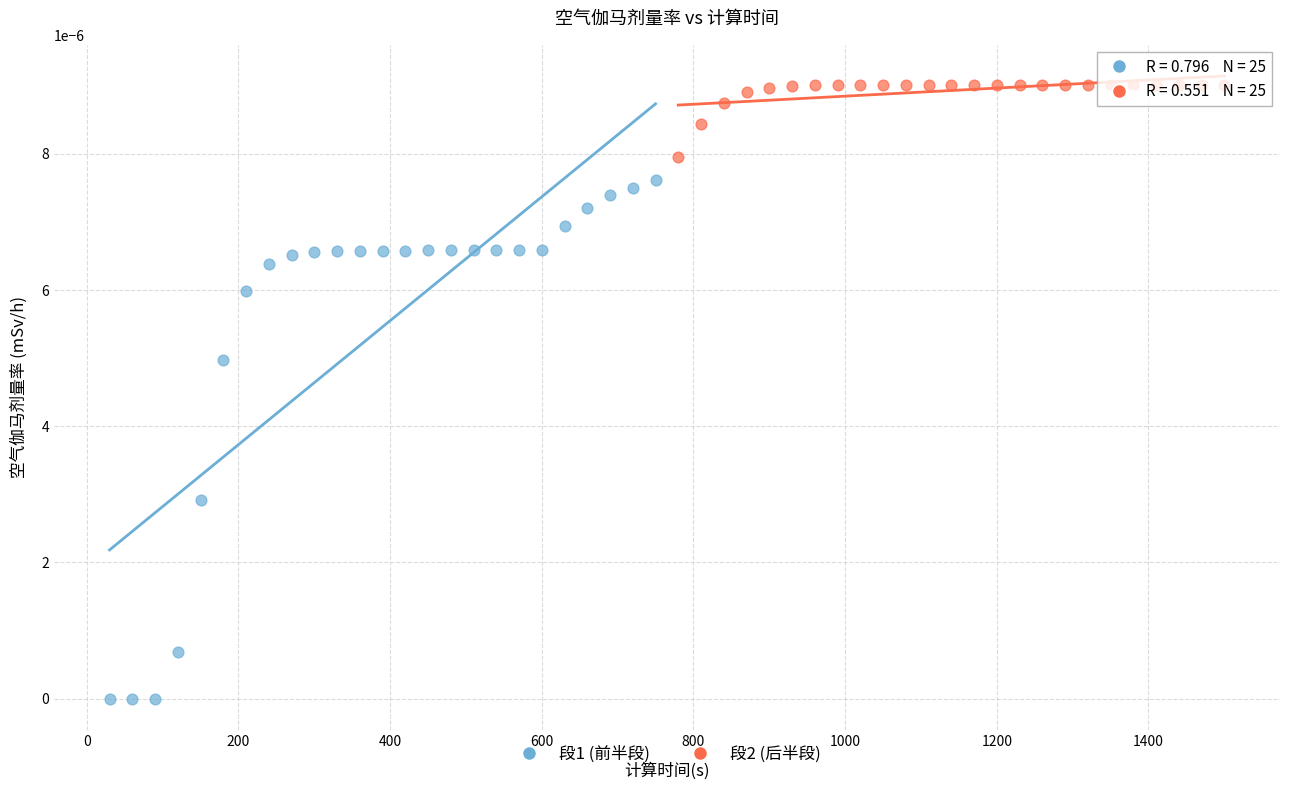

Which series has the largest Y range (max minus min)?

段1 (前半段)